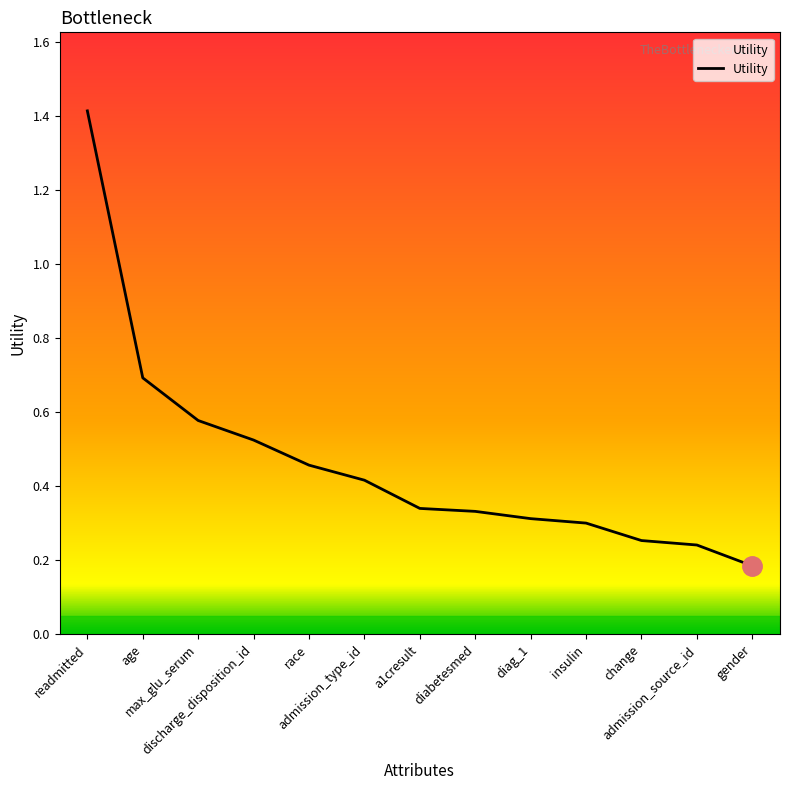

What is the difference between the maximum and minimum values?

1.2